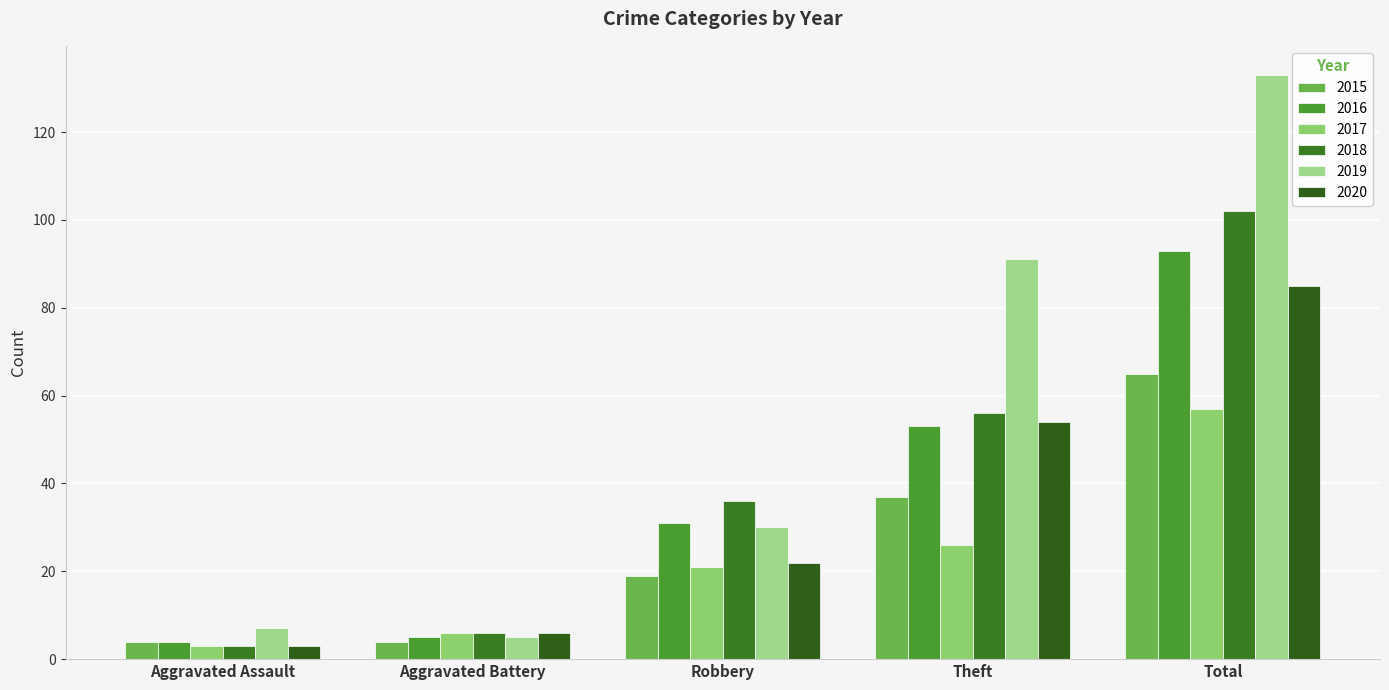

How many values in the 2019 series are below 30?

2